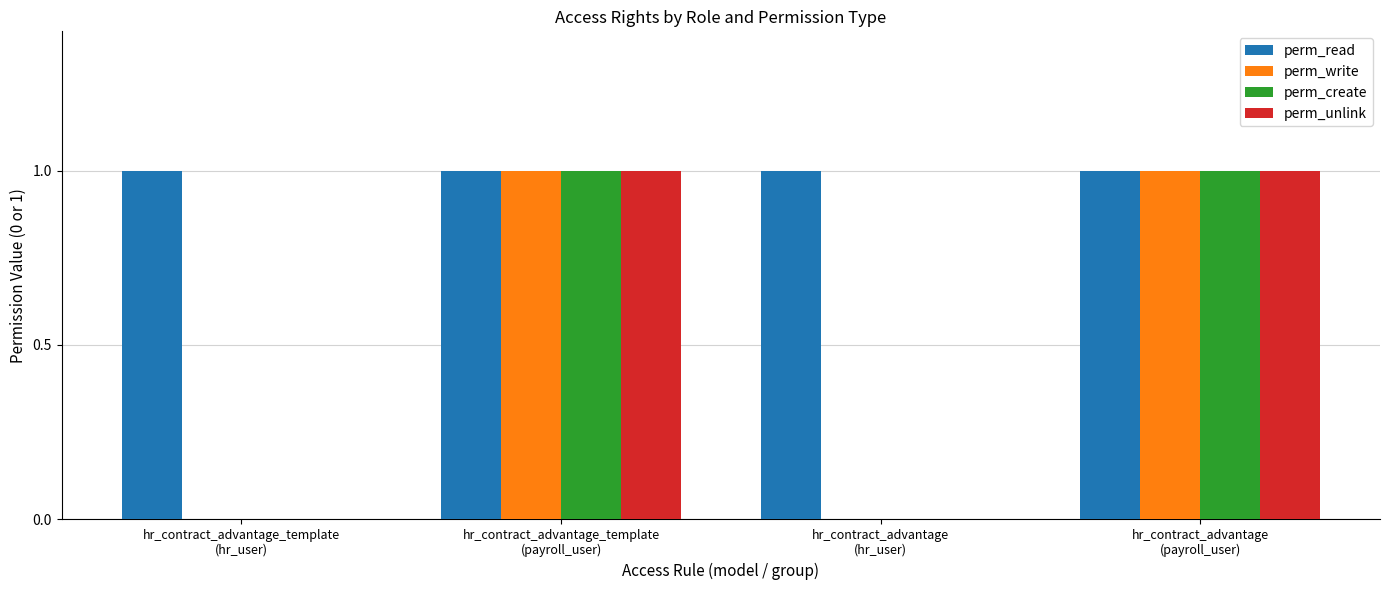

The value of perm_read at hr_contract_advantage
(hr_user) is 1. True or false?

True